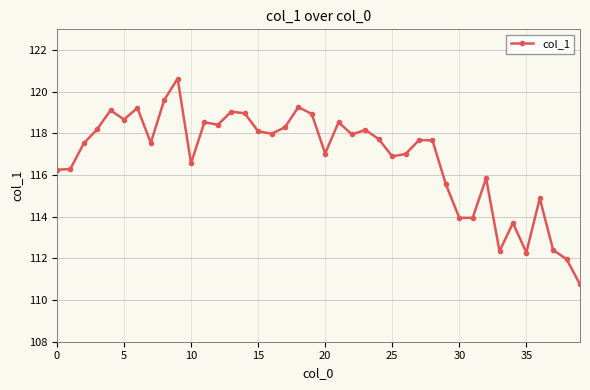

What is the minimum value shown in the chart?

110.7